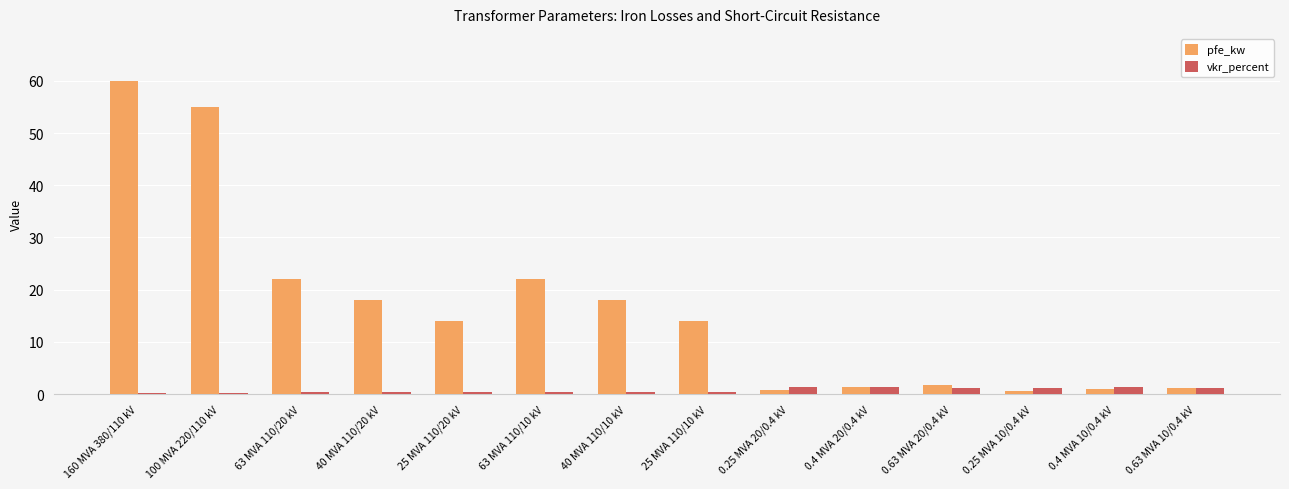

What is the difference between the second highest and minimum values in the pfe_kw series?

54.4